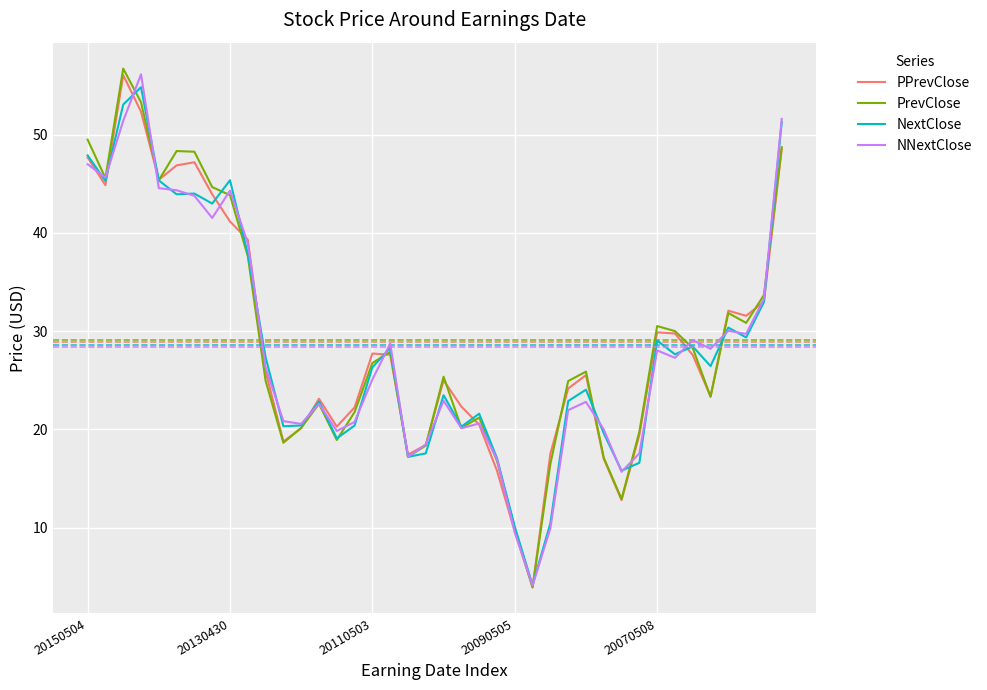

What is the maximum value for NextClose?

54.8